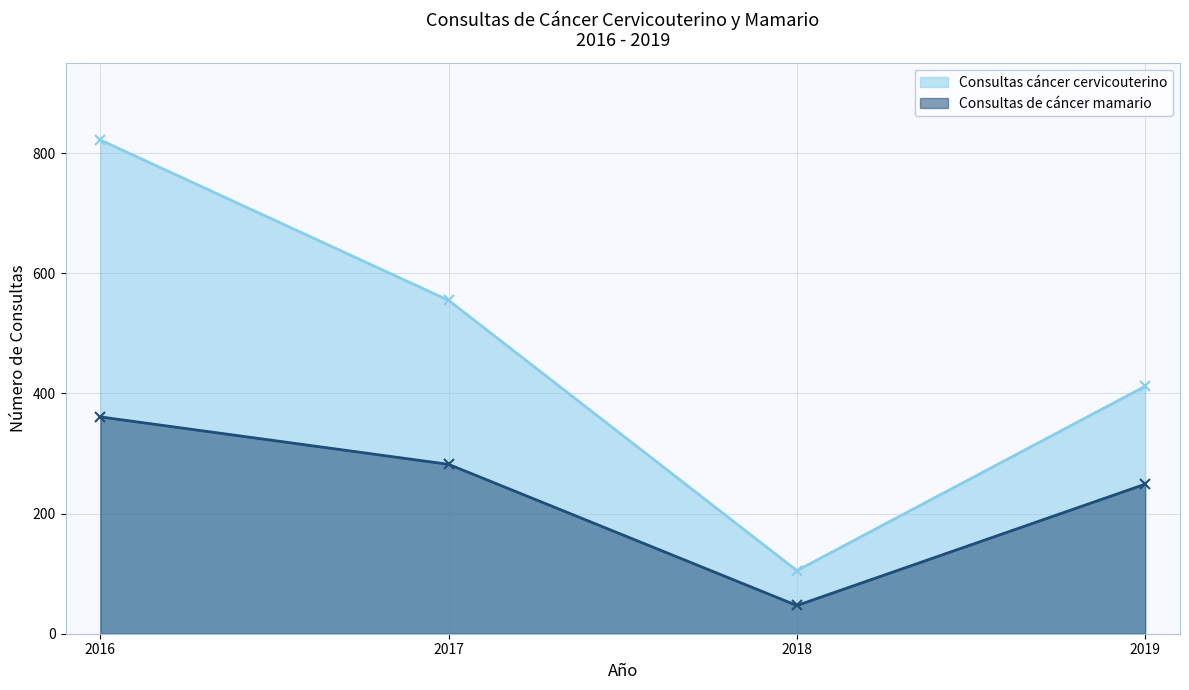

What are all the series names shown in the legend?

Consultas cáncer cervicouterino, Consultas de cáncer mamario